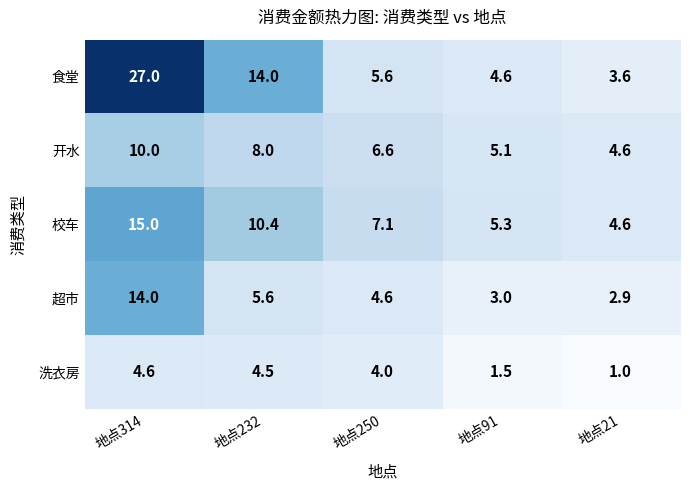

What is the maximum value for 校车?

15.0